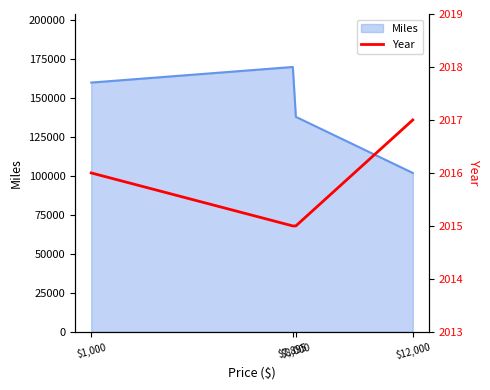

What position from the right is $12,000?

1